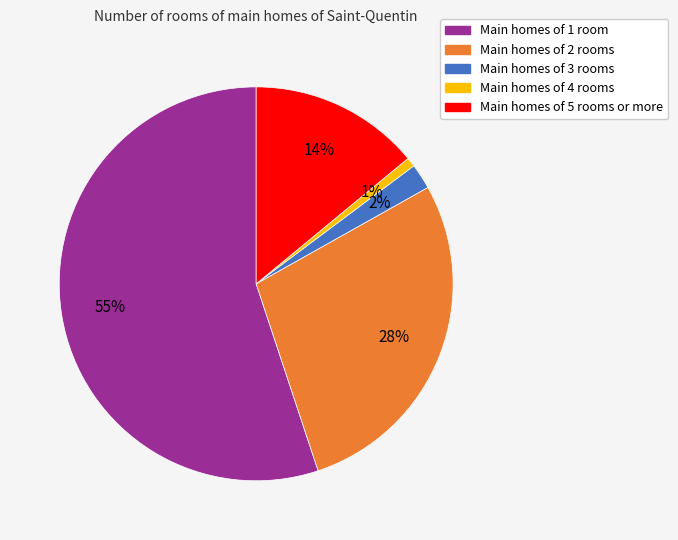

How many slices are in this pie chart?

5